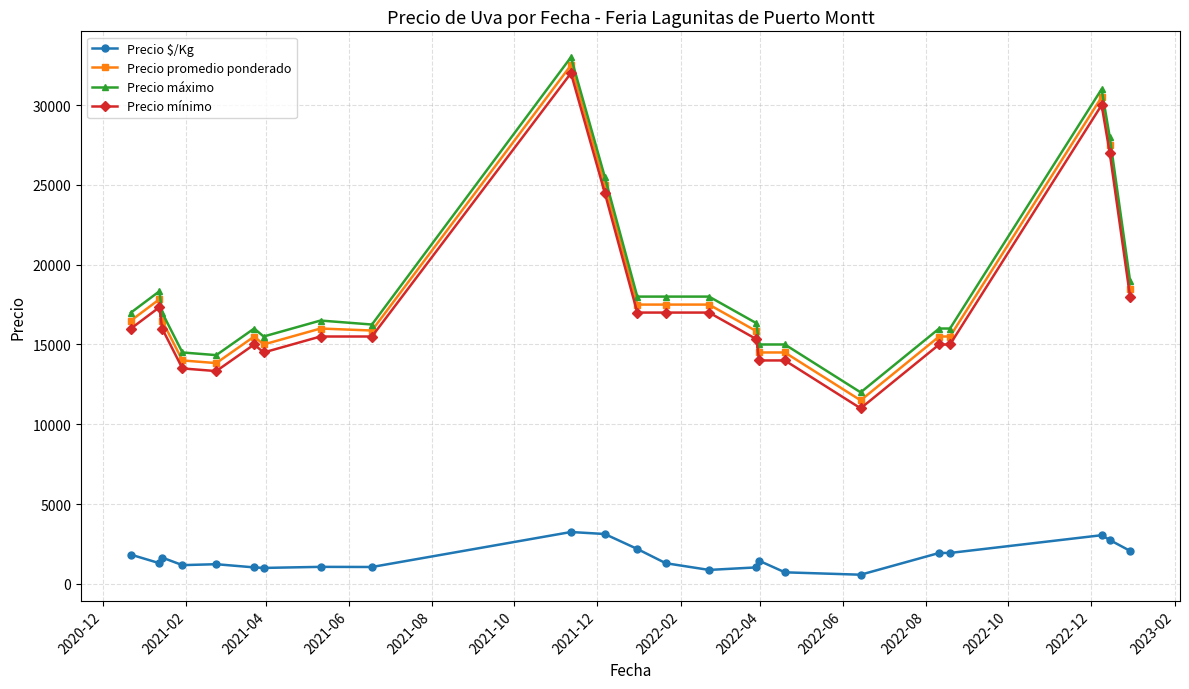

What is the value of the Precio mínimo point at the 19th from the left?

15000.0